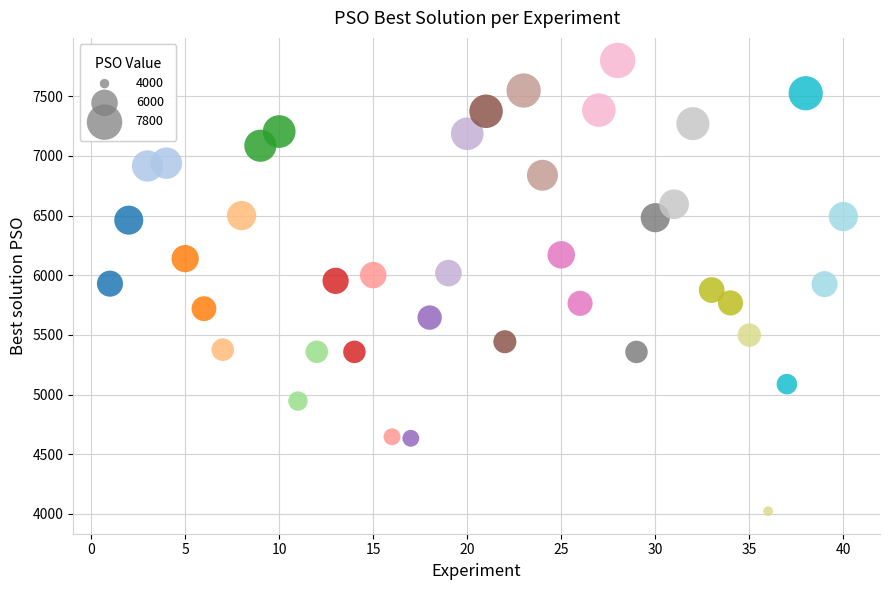

What is the range of Y values (max minus min)?

3777.4